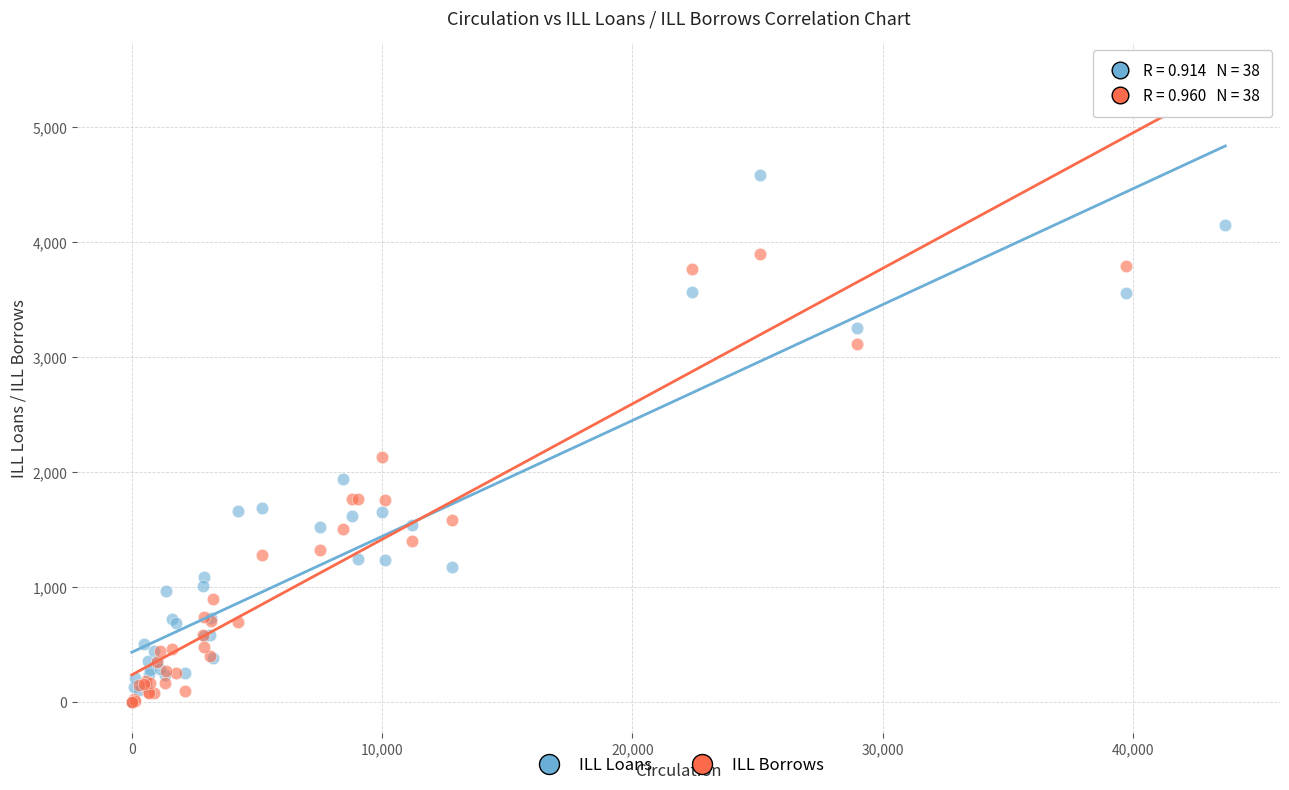

Which series has the widest spread of Y values?

ILL Borrows